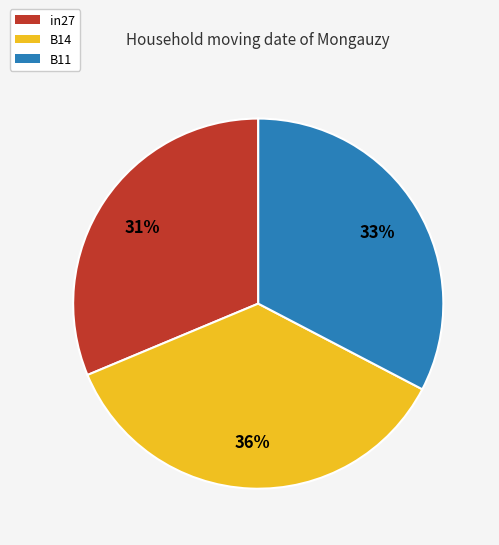

Which category has the biggest portion of the pie?

B14